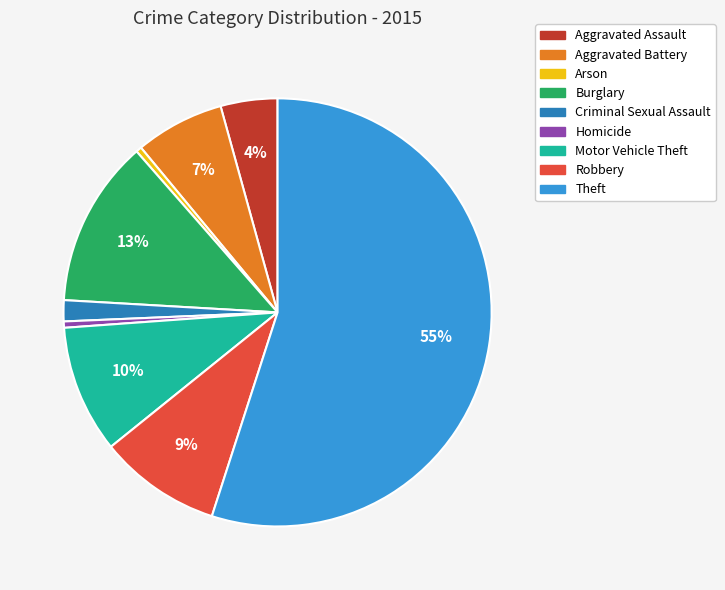

Is the sum of Arson and Robbery greater than half?

No